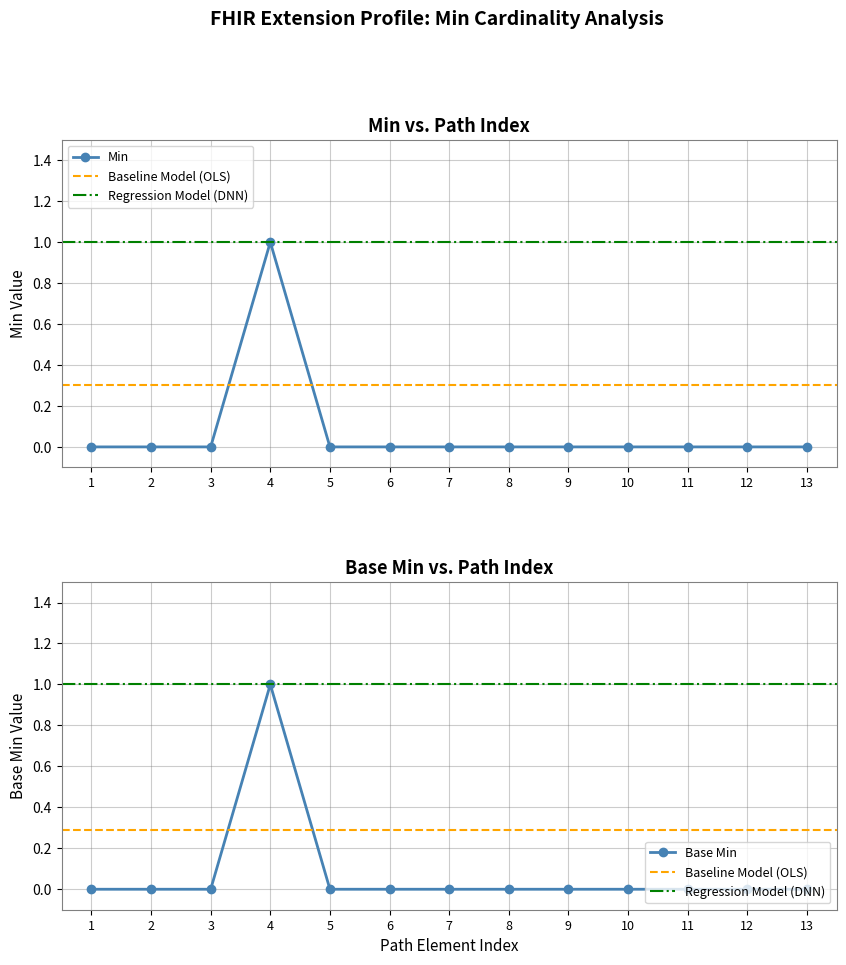

At how many categories does at least one series exceed 0?

1